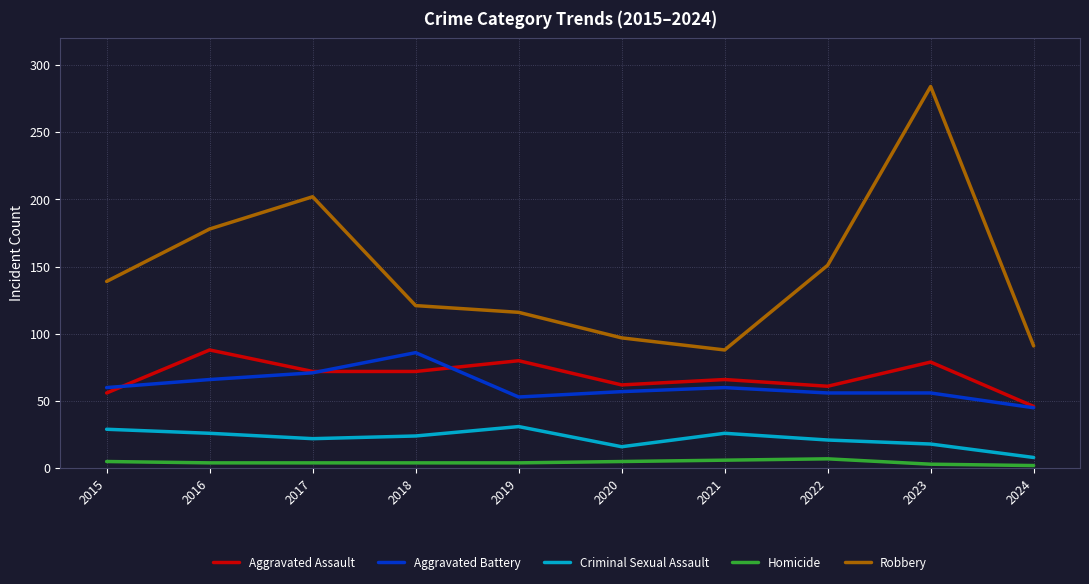

How many lines are shown in the chart?

5